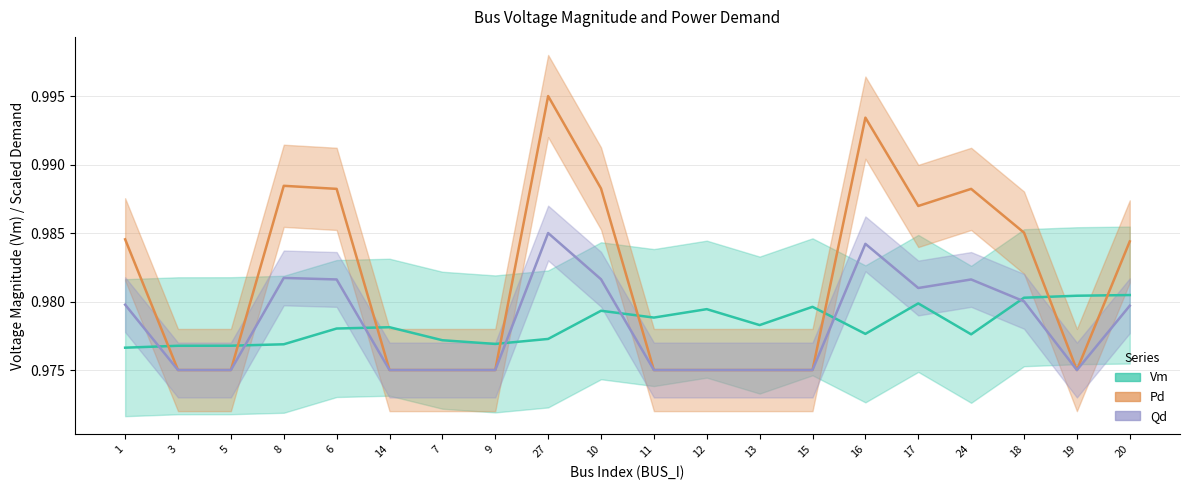

Between 17 and 24, which series saw the biggest shift?

Vm